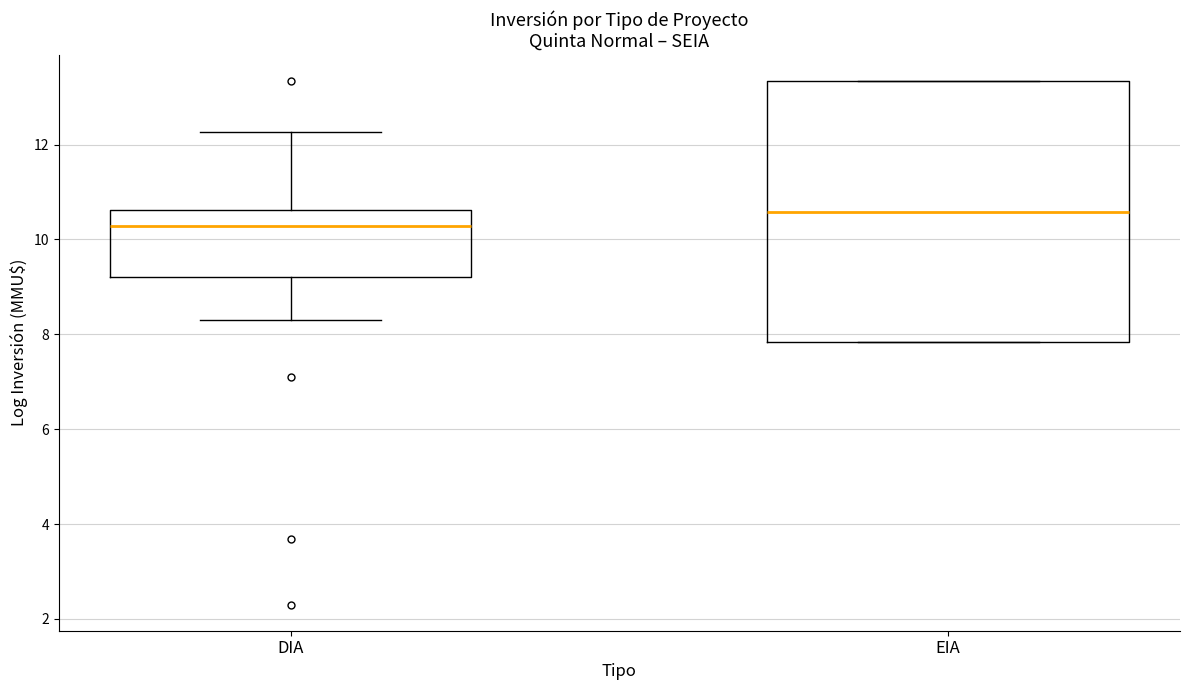

Which box's median line is the highest?

EIA